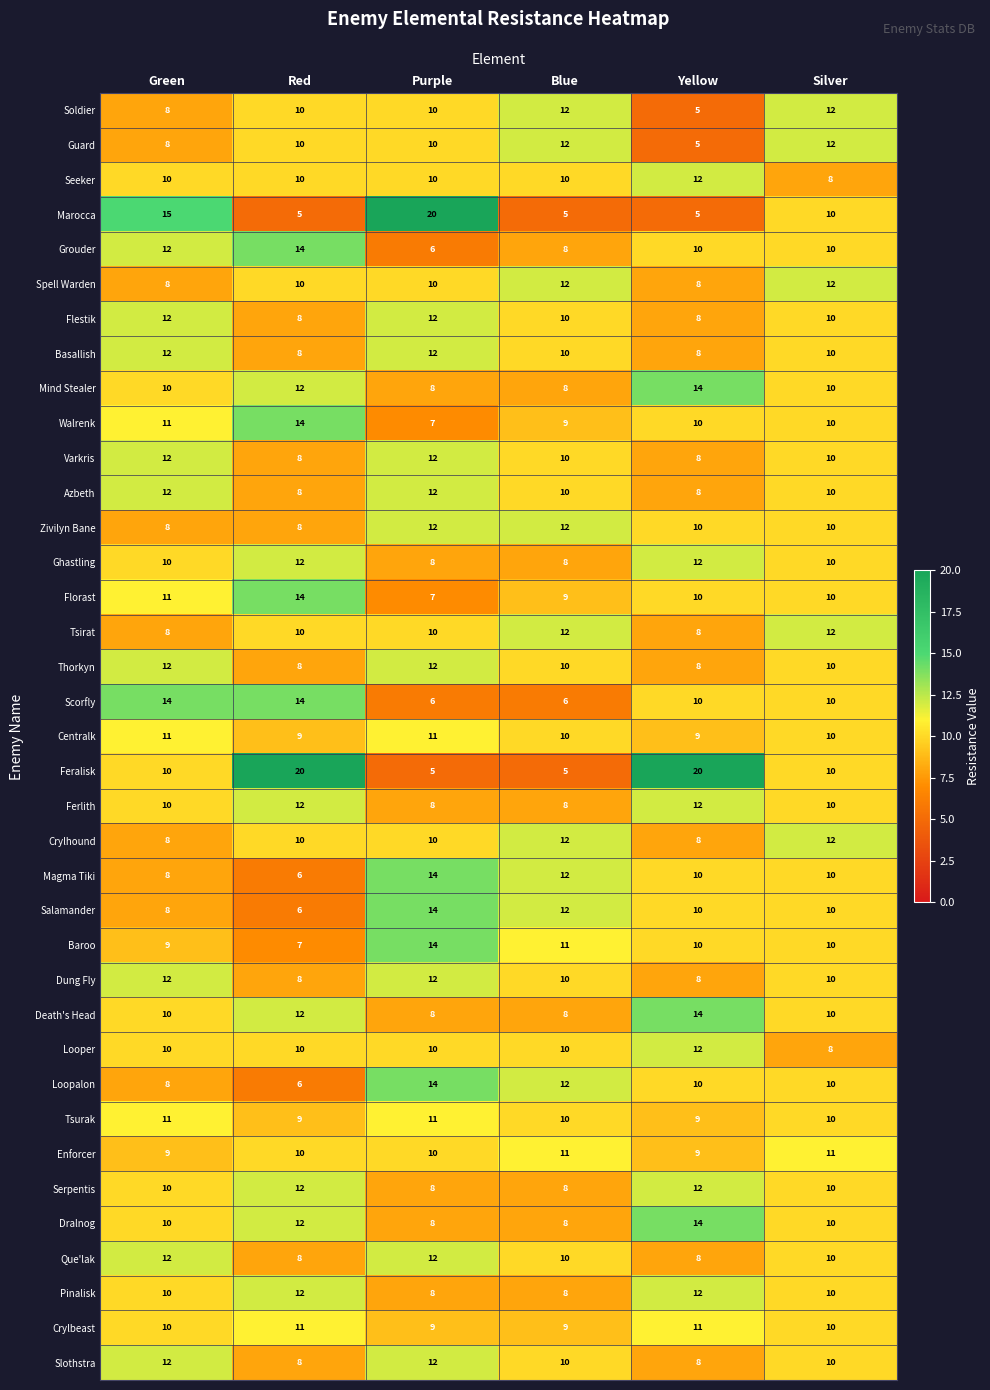

True or false: Marocca has a value of 5 at Red.

True